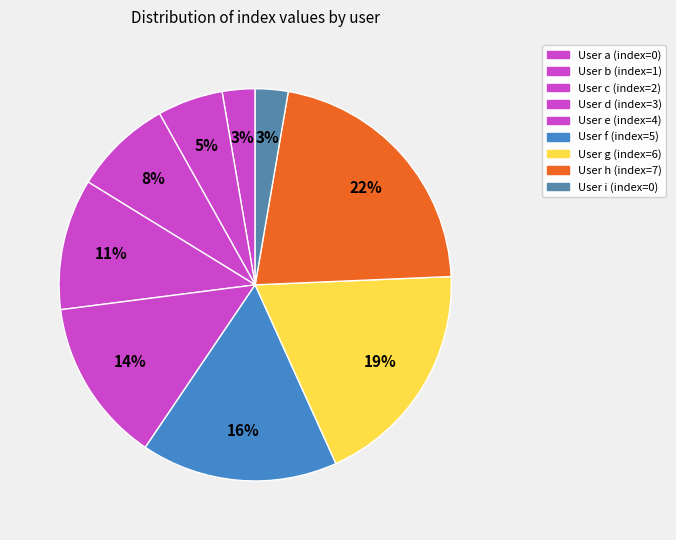

What is the smallest slice in the pie chart?

a